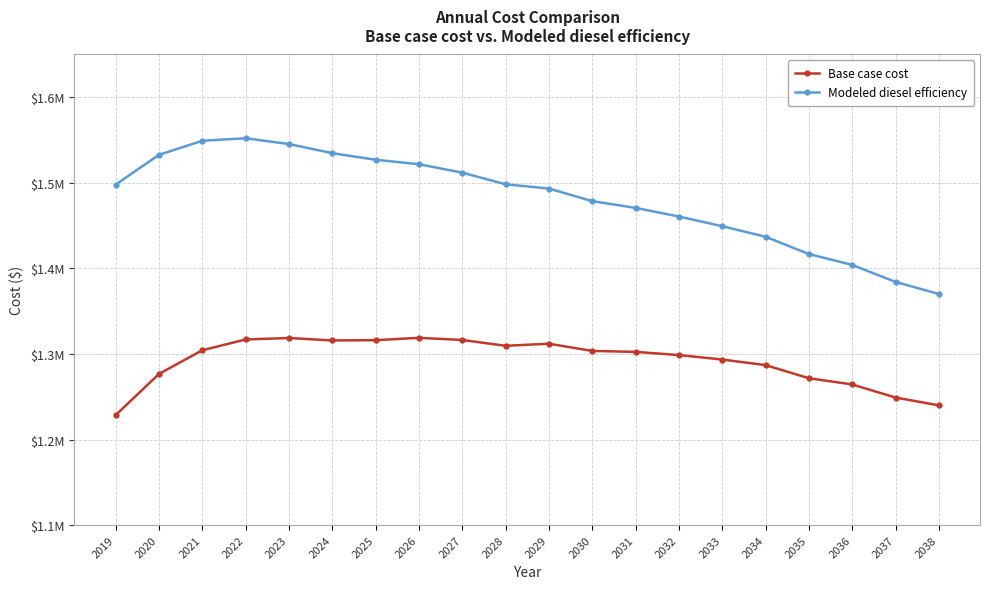

What are all the series names shown in the legend?

Base case cost, Modeled diesel efficiency